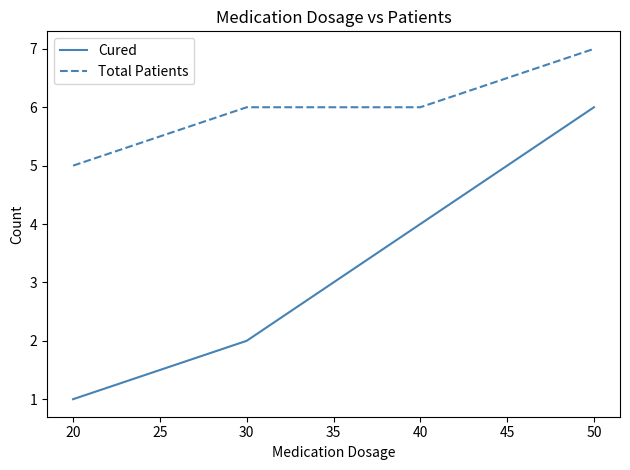

What is the average value of the Cured series?

3